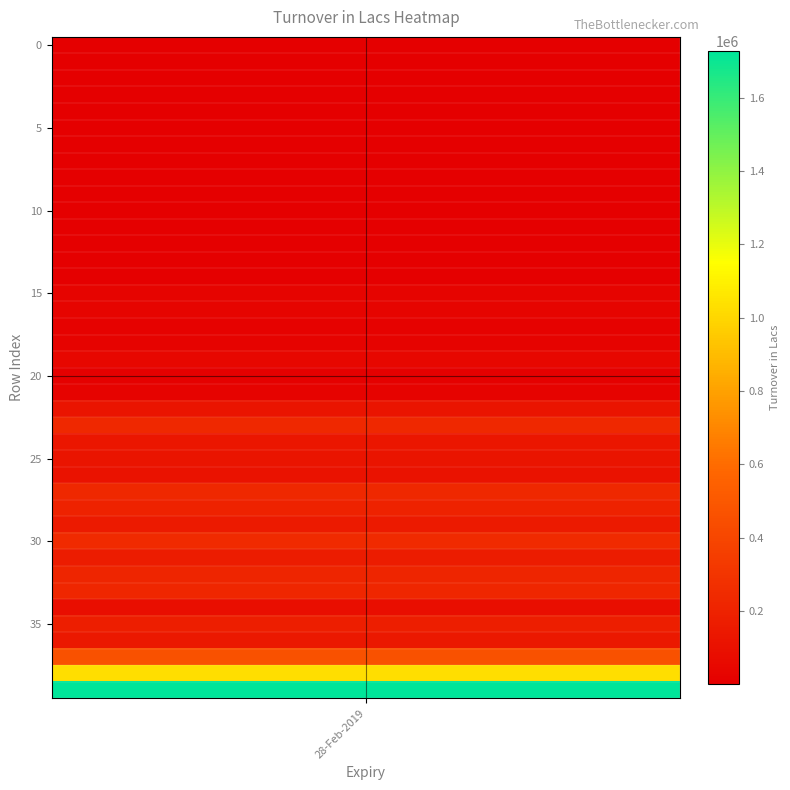

The value at 0 is 1978.0. True or false?

True